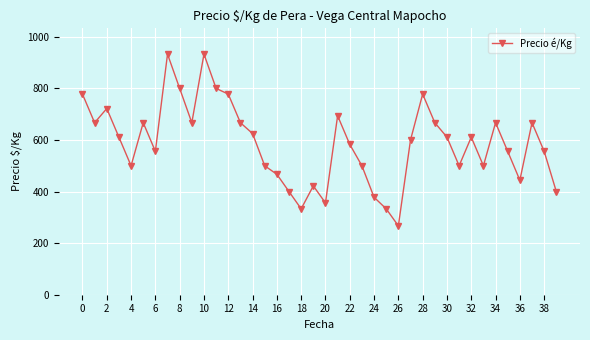

Reading left to right, what are all the values shown in this chart?

778	667	722	611	500	667	556	933	800	667	933	800	778	667	625	500	467	400	333	422	356	694	583	500	378	333	267	600	778	667	611	500	611	500	667	556	444	667	556	400